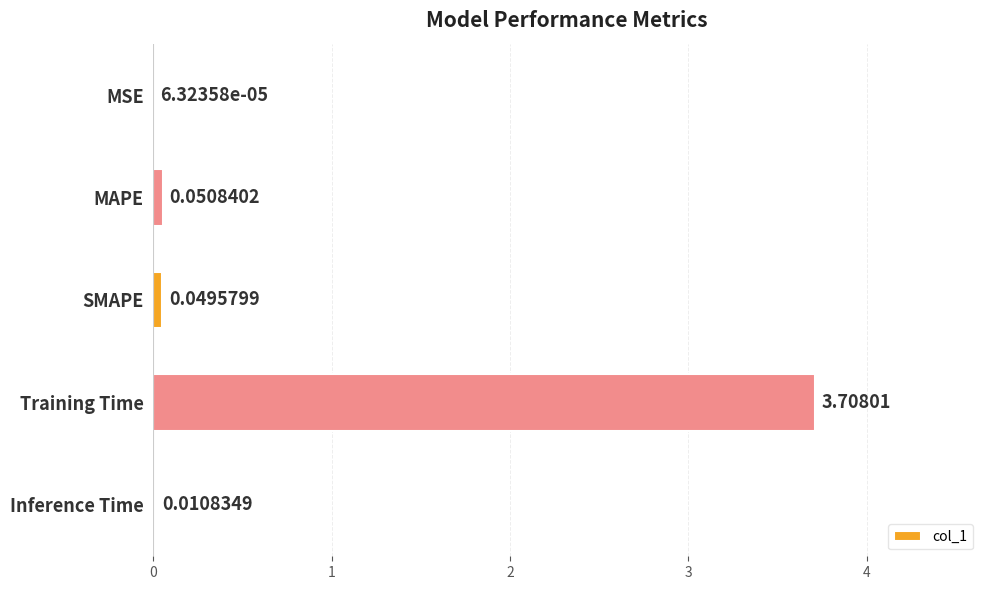

Which has a higher value, Inference Time or Training Time?

Training Time